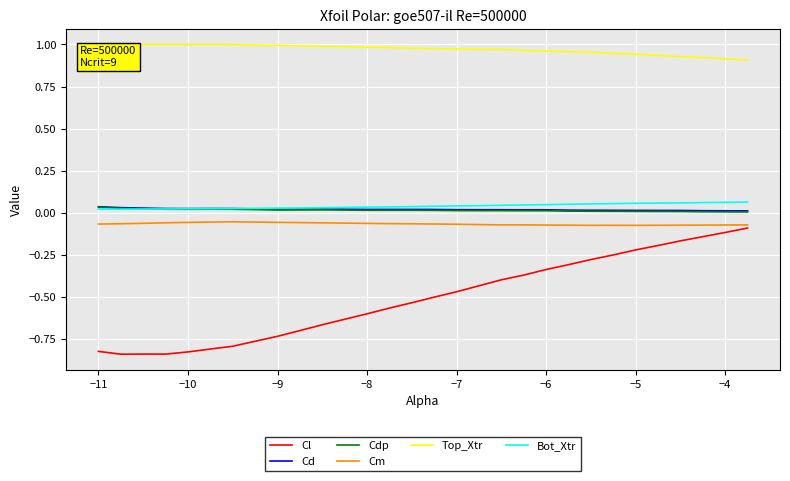

What is the difference between the second highest and minimum values in the Cl series?

0.7